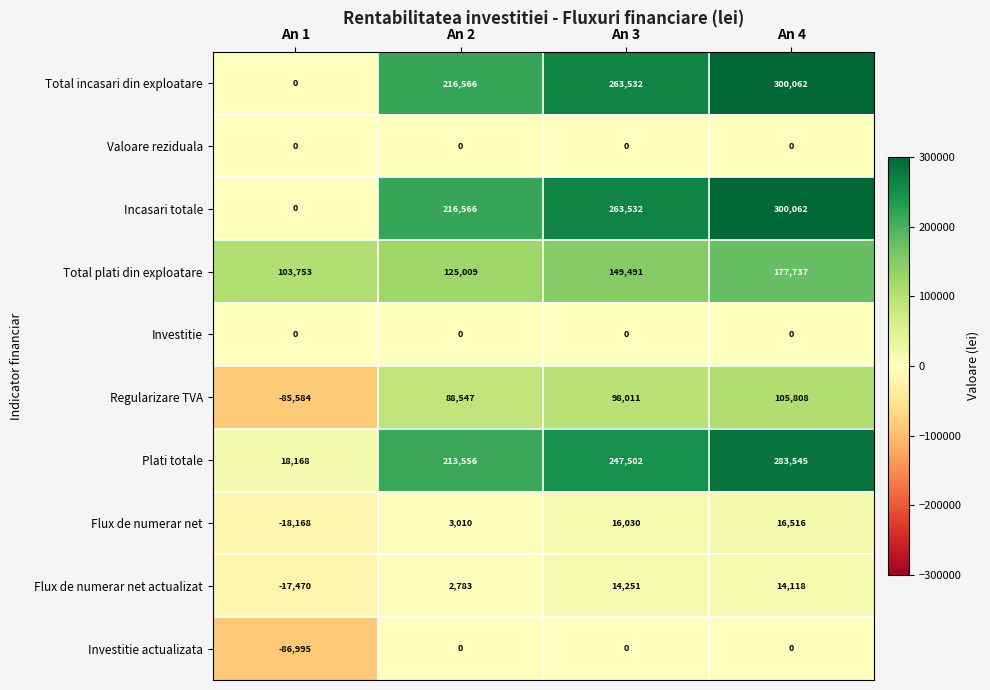

What is the difference between the maximum and minimum values in the Flux de numerar net series?

34684